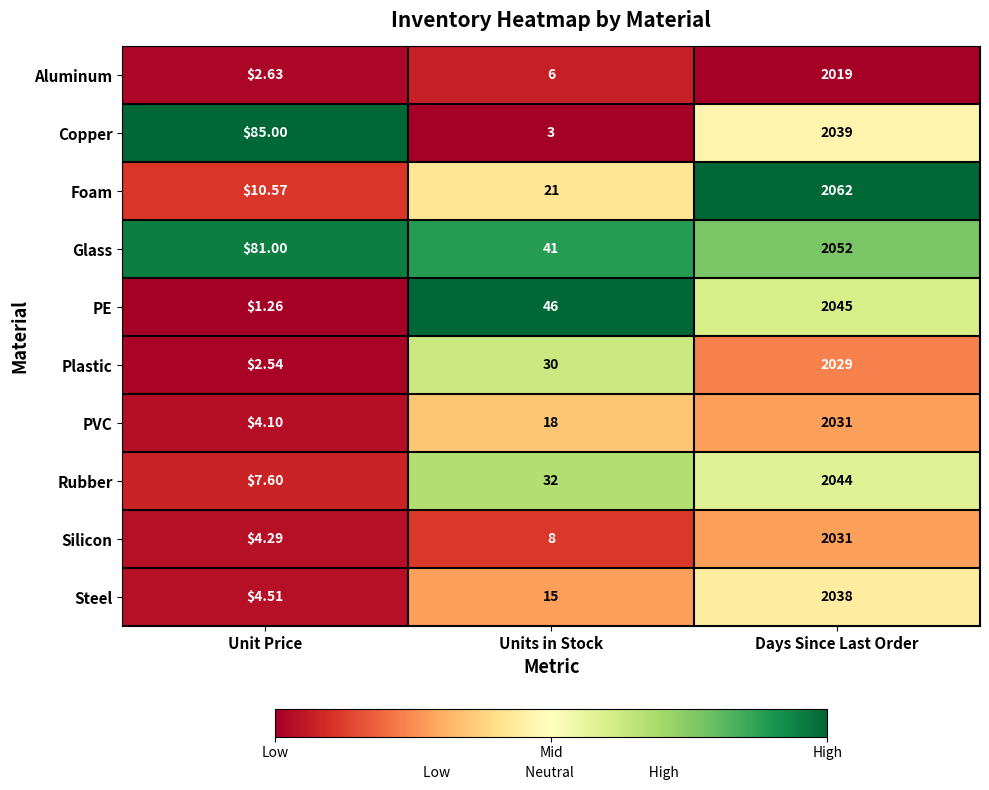

What is the difference between the highest and lowest values at Days Since Last Order?

43.0